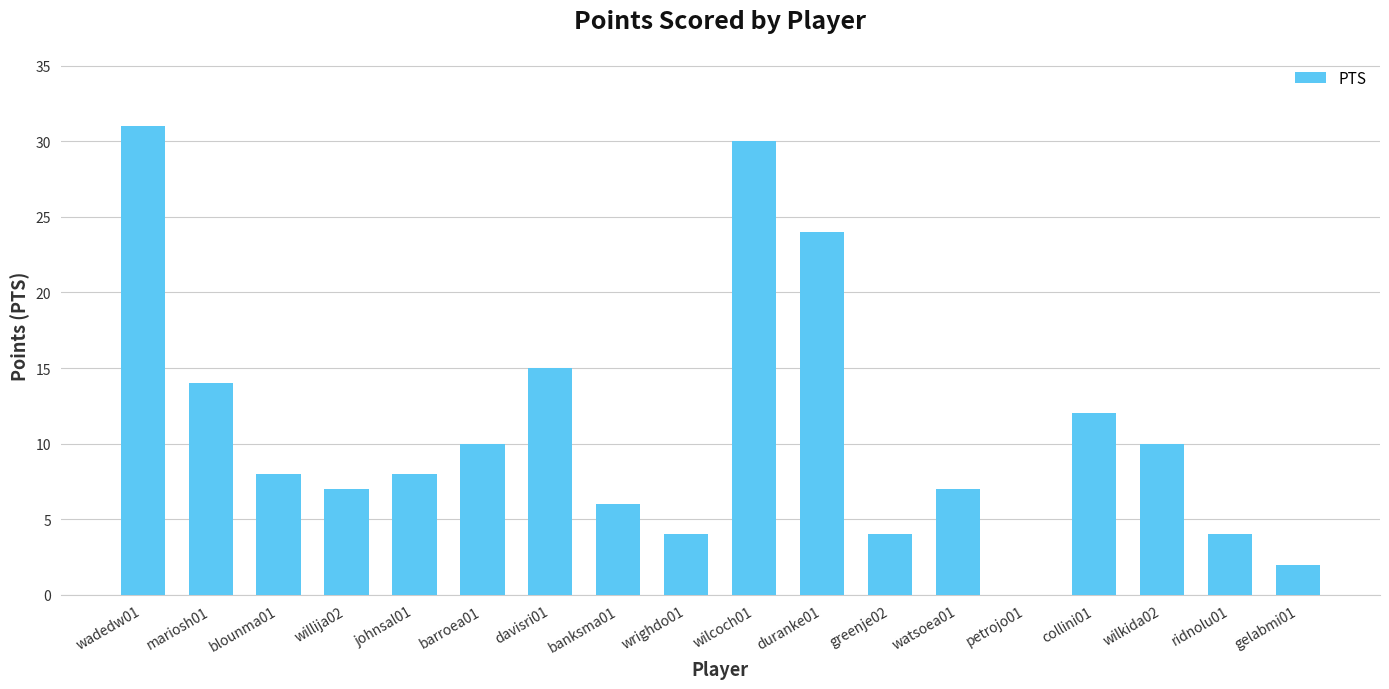

Reading left to right, extract all data points from this chart.

wadedw01=31	mariosh01=14	blounma01=8	willija02=7	johnsal01=8	barroea01=10	davisri01=15	banksma01=6	wrighdo01=4	wilcoch01=30	duranke01=24	greenje02=4	watsoea01=7	petrojo01=0	collini01=12	wilkida02=10	ridnolu01=4	gelabmi01=2